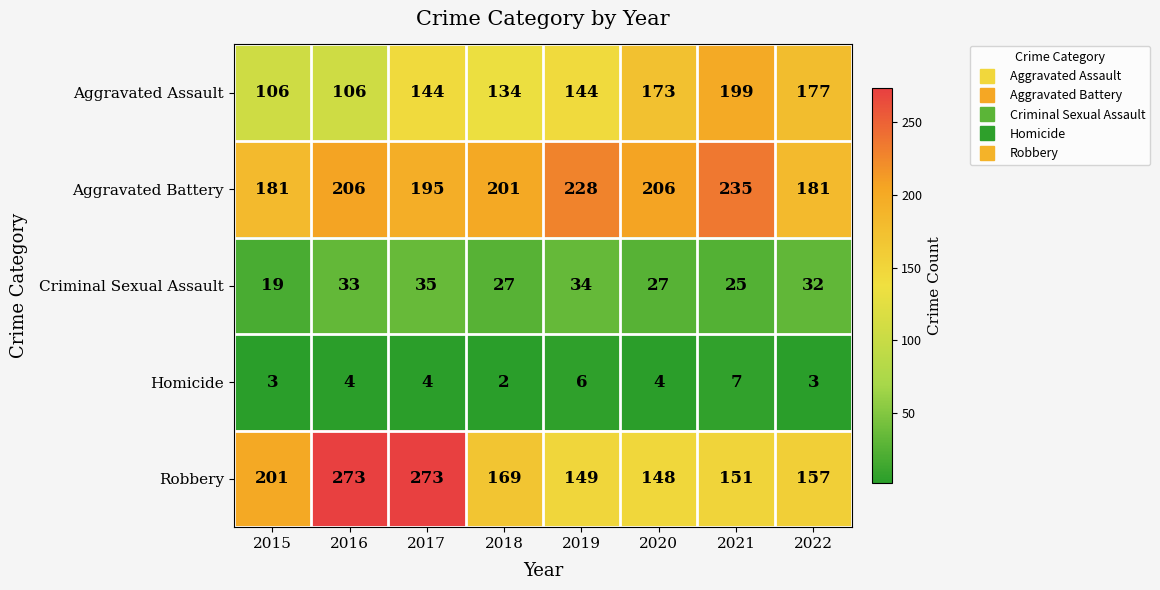

Where does the Criminal Sexual Assault series first go above 32?

2016